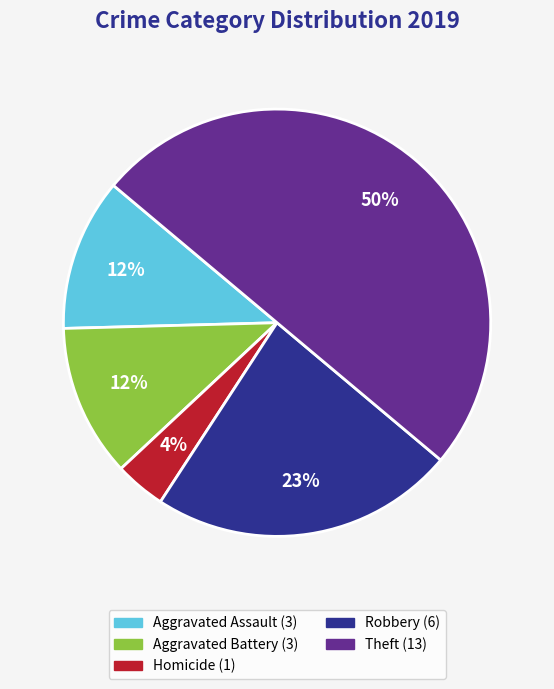

To the nearest percent, what is the difference between the largest and smallest slice percentages?

46%